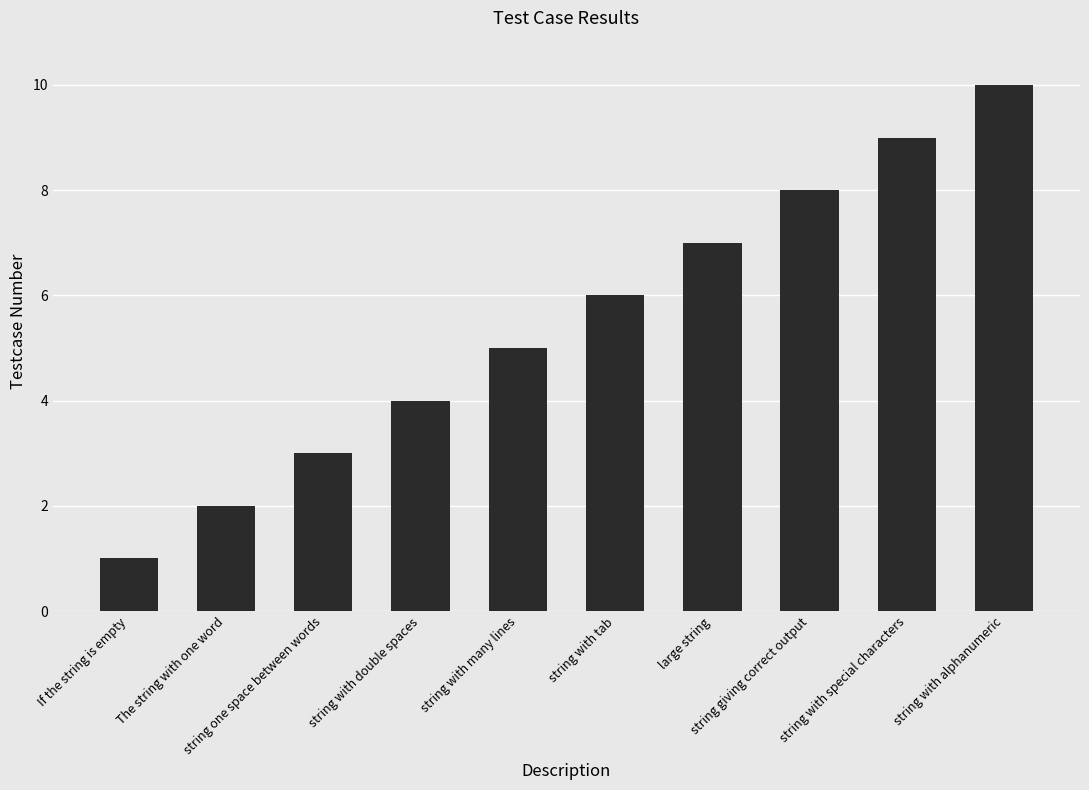

True or false: the data shows 6 at string with tab.

True